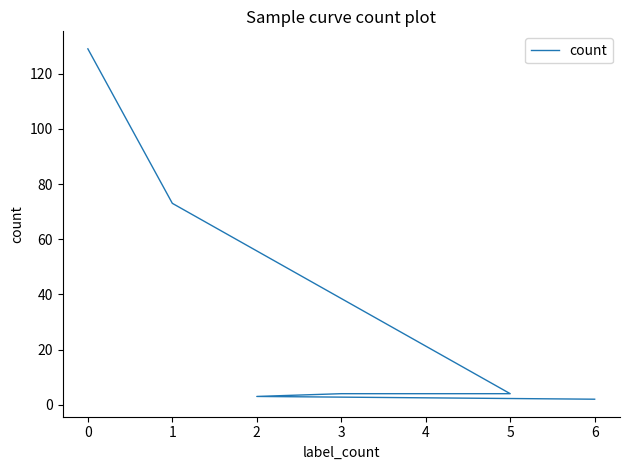

The value at 6 is 3. True or false?

False